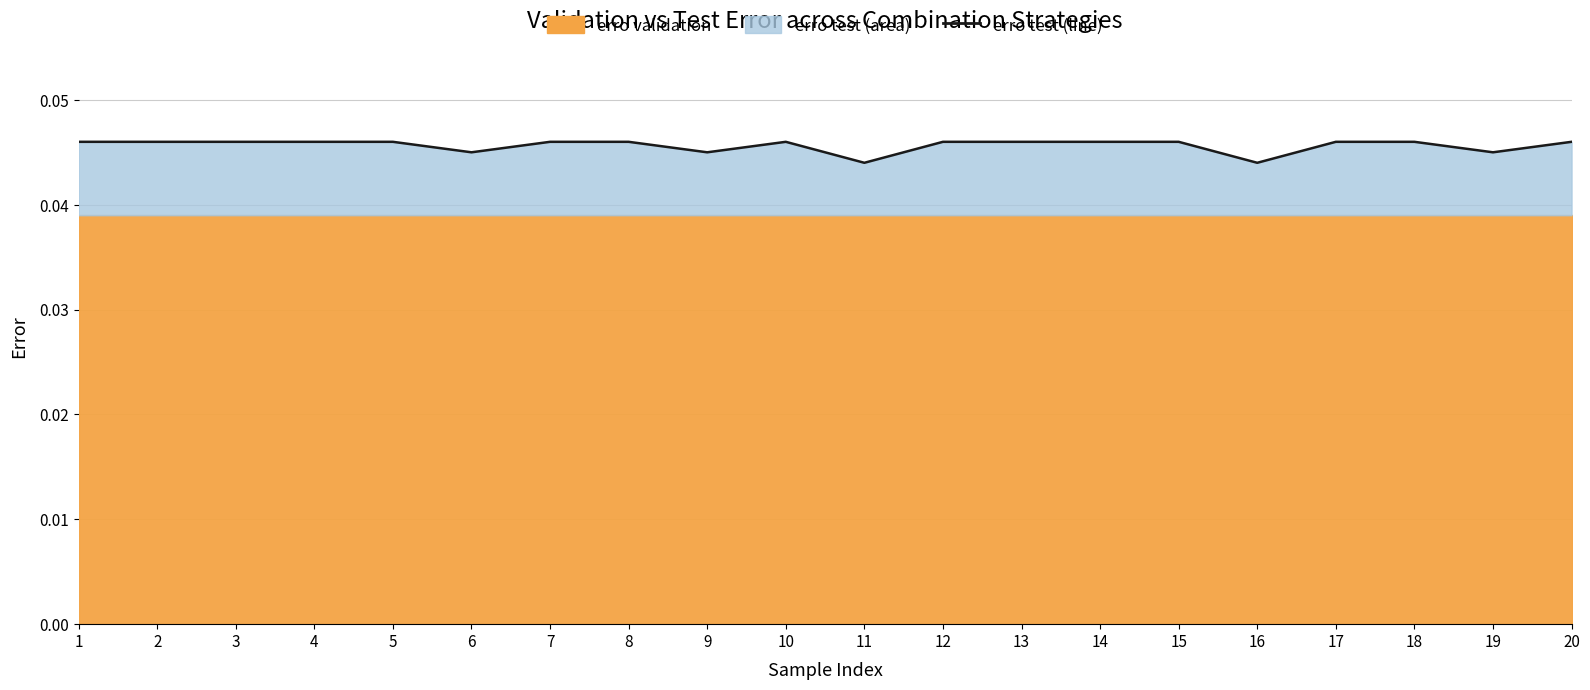

Rank the categories by value from lowest to highest.

11, 16, 6, 9, 19, 1, 2, 3, 4, 5, 7, 8, 10, 12, 13, 14, 15, 17, 18, 20